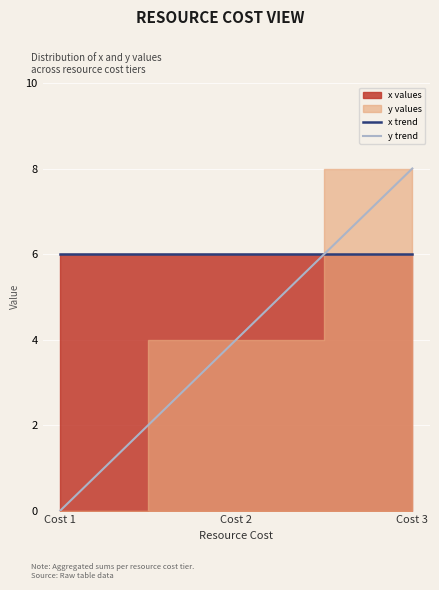

Which series changed the most between Cost 1 and Cost 2?

y trend